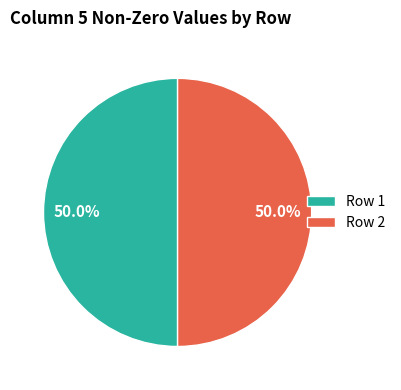

Approximately how many times larger is the value at Row 2 compared to Row 1?

1.0